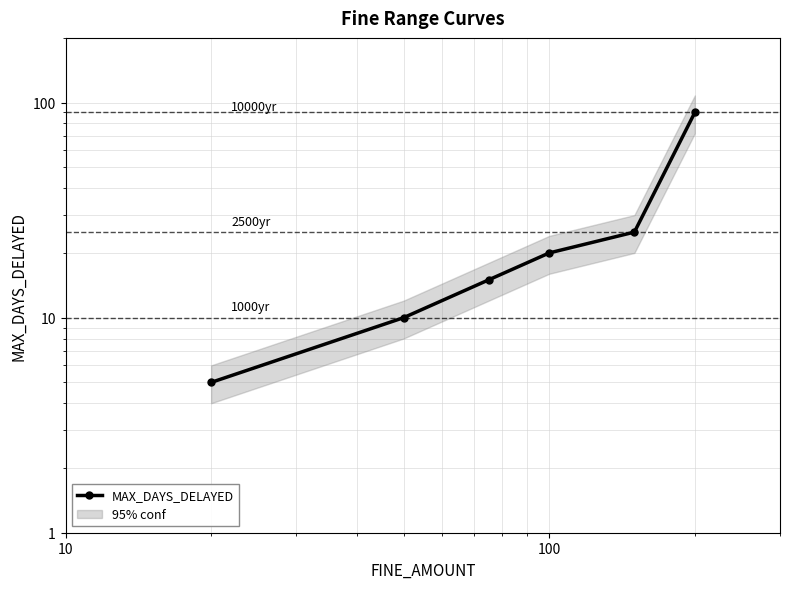

What is the difference between the maximum and second lowest values?

80